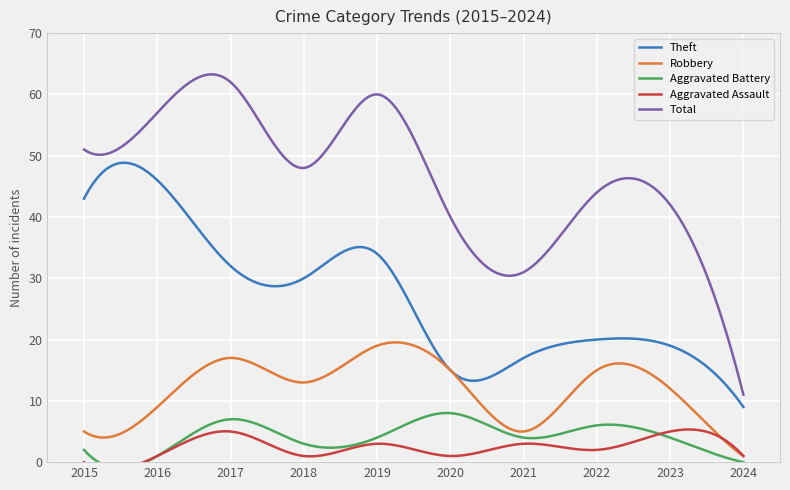

At which category does the chart reach its minimum across all series?

2024